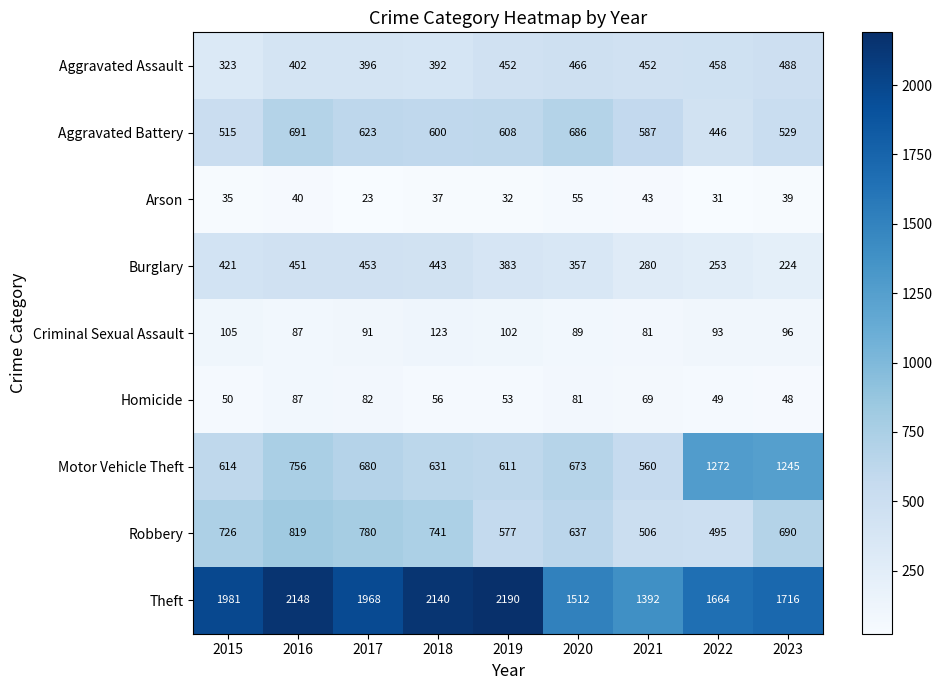

At which category does the chart reach its peak across all series?

2019